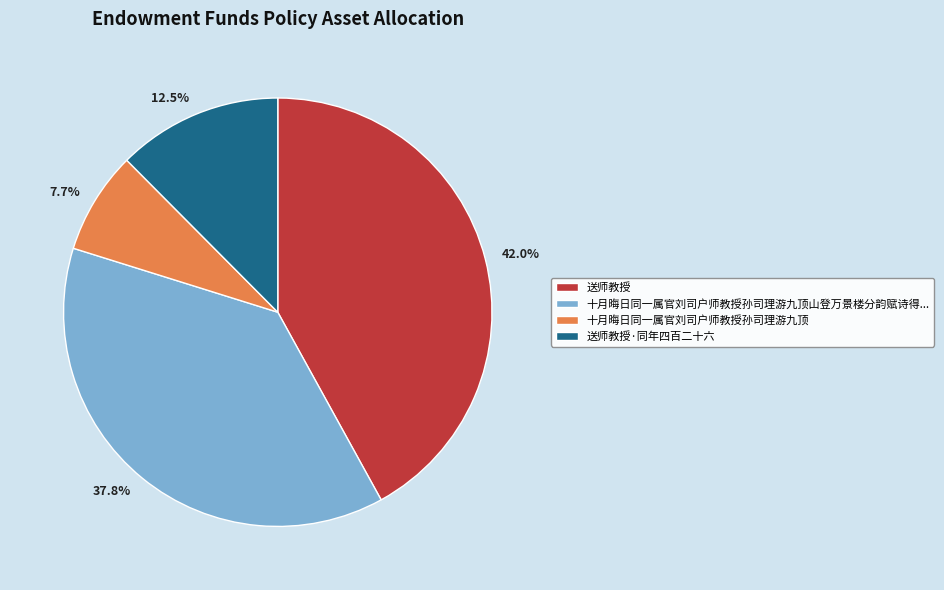

What is the ratio of the value at 十月晦日同一属官刘司户师教授孙司理游九顶山登万景楼分韵赋诗得... to the value at 送师教授·同年四百二十六?

3.0